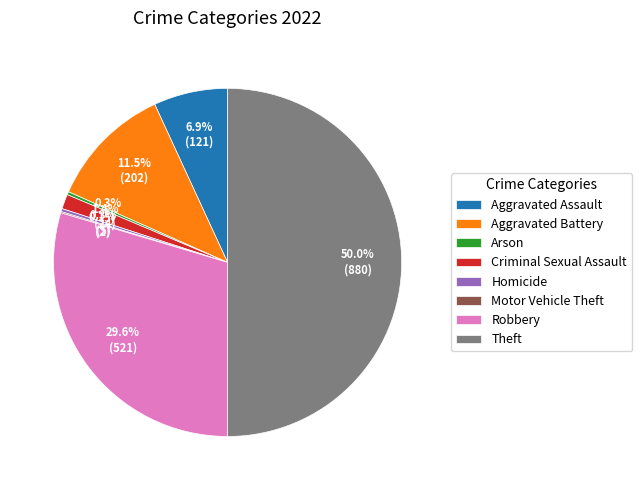

Approximately how many times larger is the value at Aggravated Assault compared to Arson?

24.2